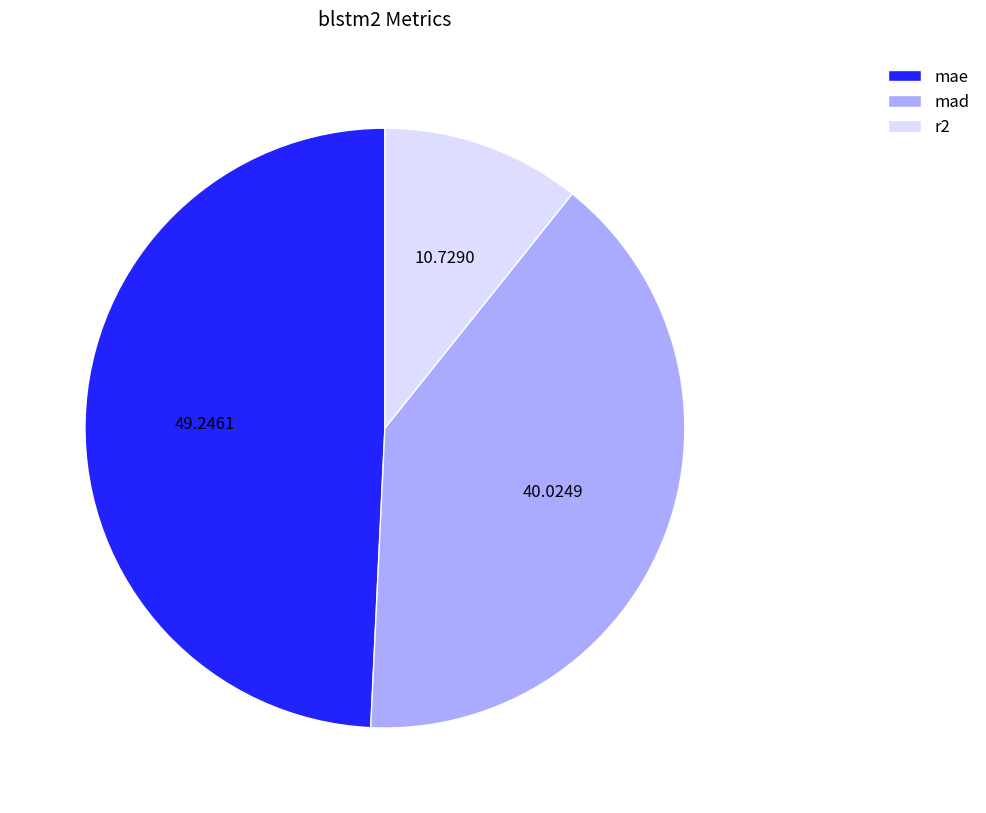

Rank the categories by value from highest to lowest.

mae, mad, r2